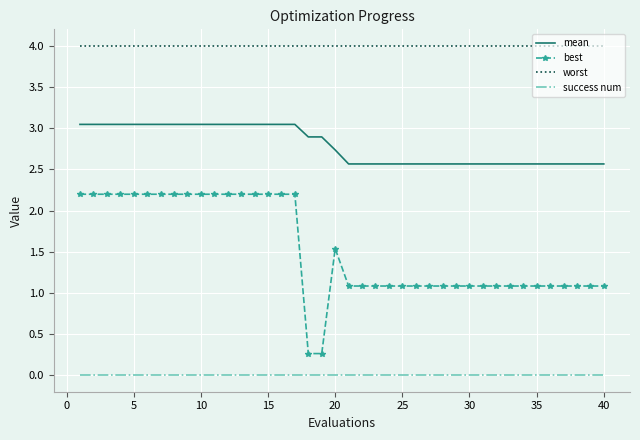

Rank the series by their average value, from lowest to highest.

success num, best, mean, worst